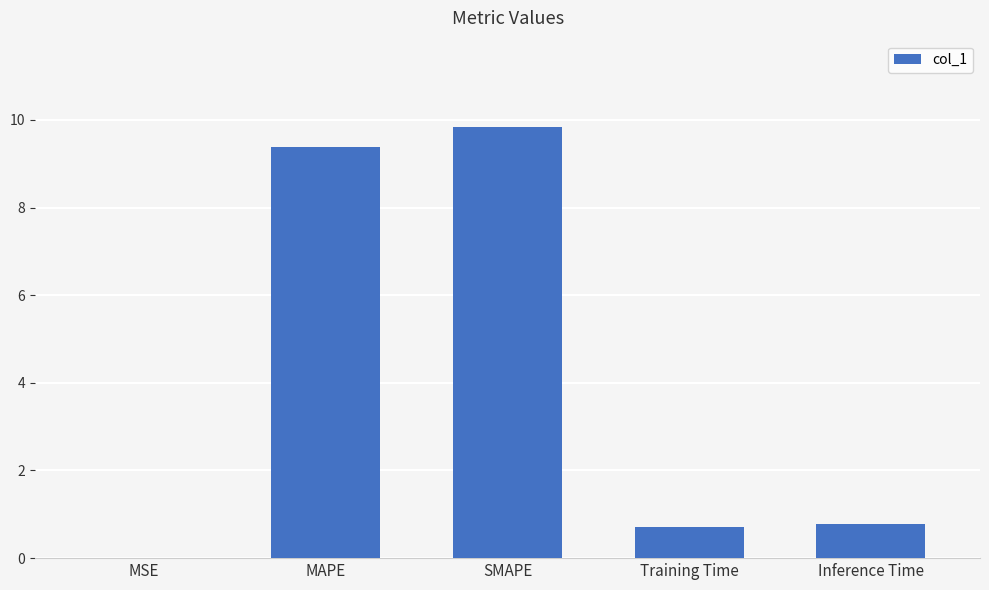

What is the sum of the values at Inference Time and Training Time?

1.5